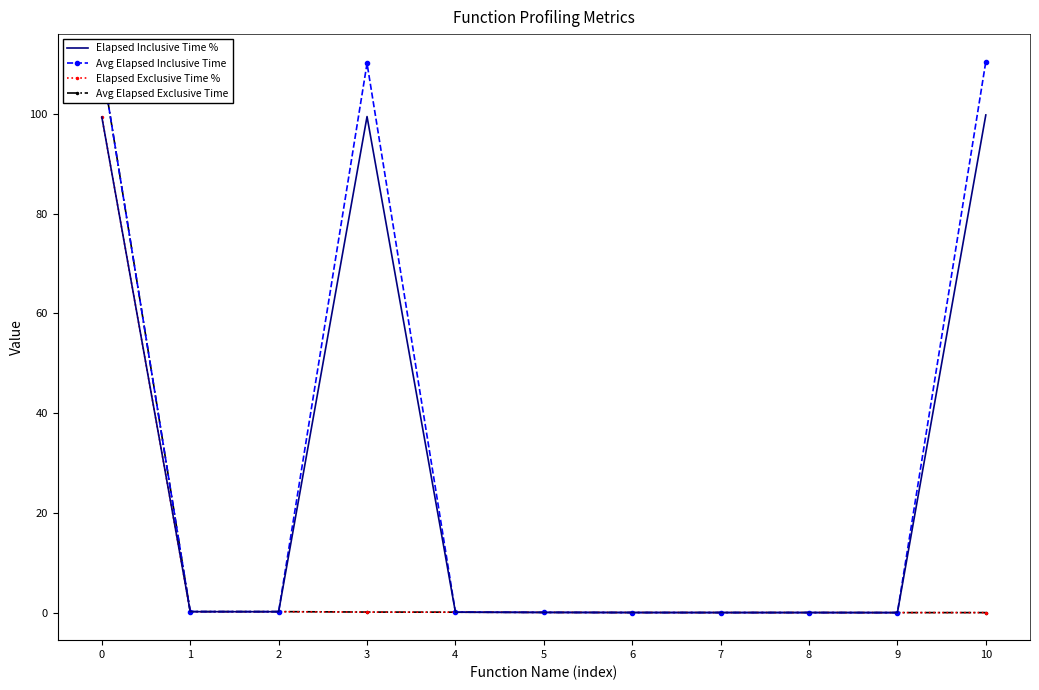

Reading left to right, extract all data points from this chart.

Elapsed Inclusive Time %: 0=99.4	1=0.2	2=0.2	3=99.5	4=0.1	5=0.0	6=0.0	7=0.0	8=0.0	9=0.0	10=99.8
Avg Elapsed Inclusive Time: 0=110.0	1=0.2	2=0.2	3=110.2	4=0.1	5=0.0	6=0.0	7=0.0	8=0.0	9=0.0	10=110.5
Elapsed Exclusive Time %: 0=99.4	1=0.2	2=0.2	3=0.1	4=0.1	5=0.0	6=0.0	7=0.0	8=0.0	9=0.0	10=0.0
Avg Elapsed Exclusive Time: 0=110.0	1=0.2	2=0.2	3=0.1	4=0.1	5=0.0	6=0.0	7=0.0	8=0.0	9=0.0	10=0.0